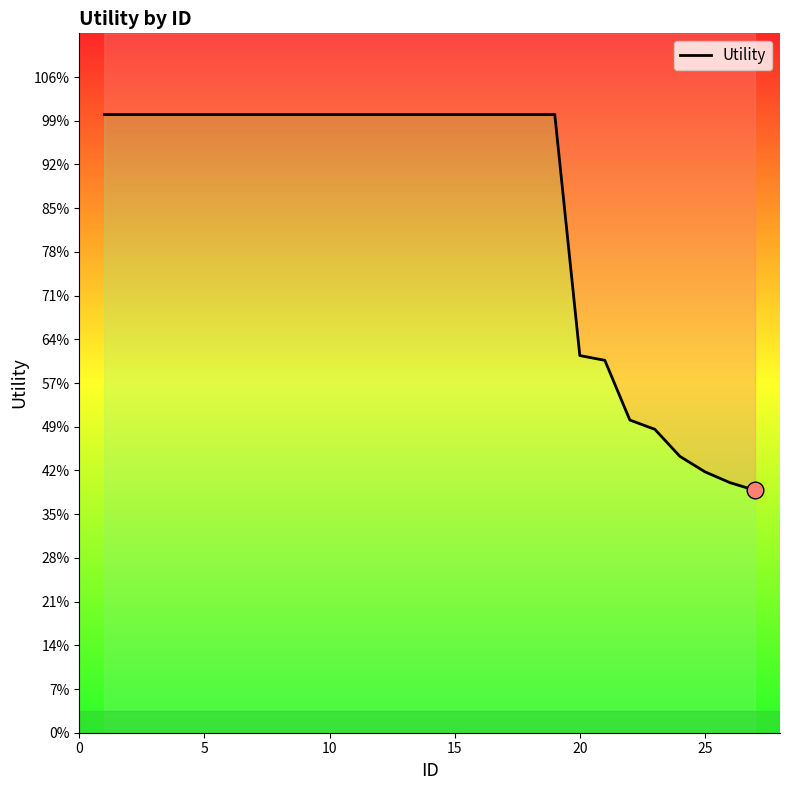

True or false: the data has more than 2 interior local peaks.

False